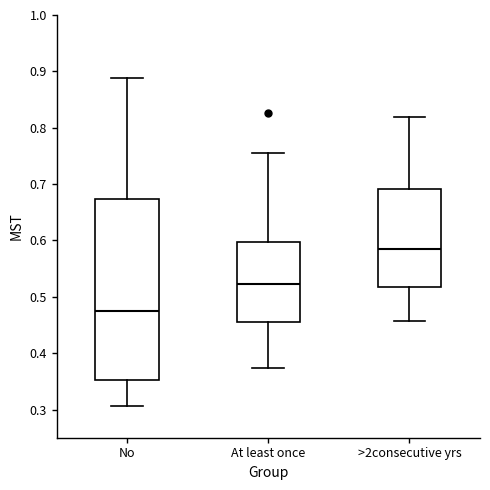

Reading left to right, transcribe this box plot: for each box, give where its median line is, the range the box spans, and where its two whiskers end, as read against the y-axis. The values are not printed on the chart, so give them approximately, as read against the axis.

No: median 0.48, box 0.35 to 0.67, whiskers 0.31 to 0.89
At least once: median 0.52, box 0.46 to 0.60, whiskers 0.37 to 0.76
>2consecutive yrs: median 0.58, box 0.52 to 0.69, whiskers 0.46 to 0.82